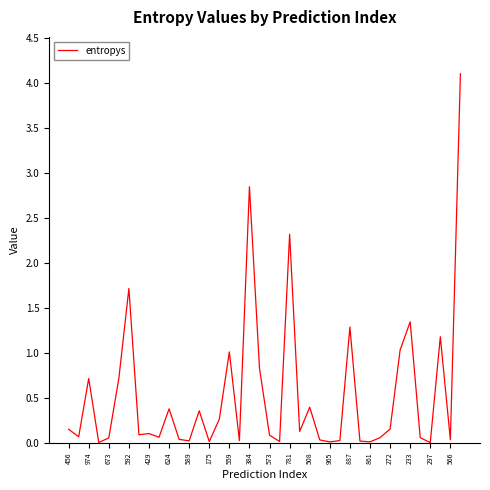

What is the difference between the maximum and minimum values?

4.1